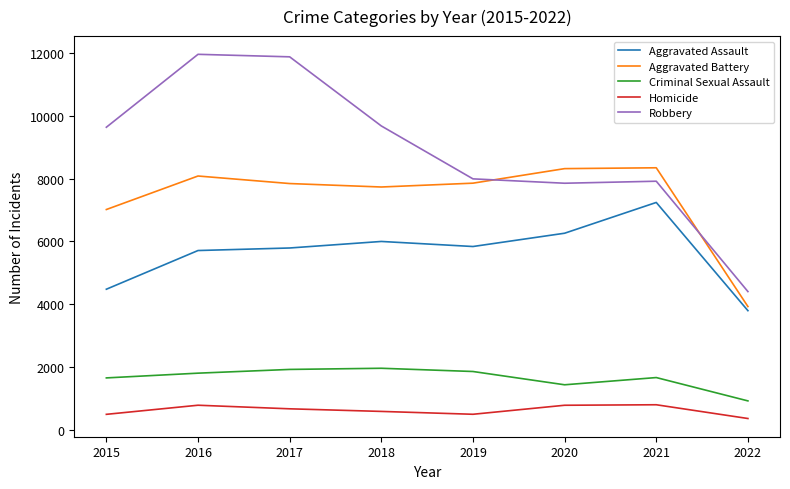

What are all the series names shown in the legend?

Aggravated Assault, Aggravated Battery, Criminal Sexual Assault, Homicide, Robbery